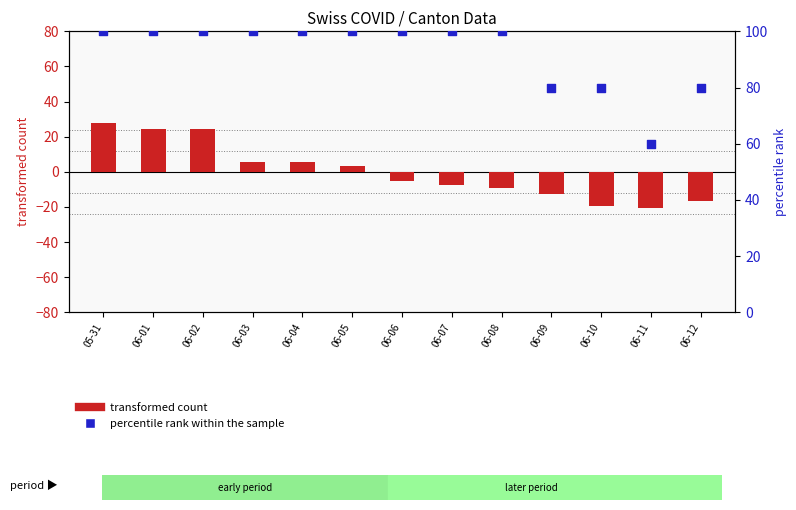

Which series has the largest total across all categories?

percentile rank within the sample